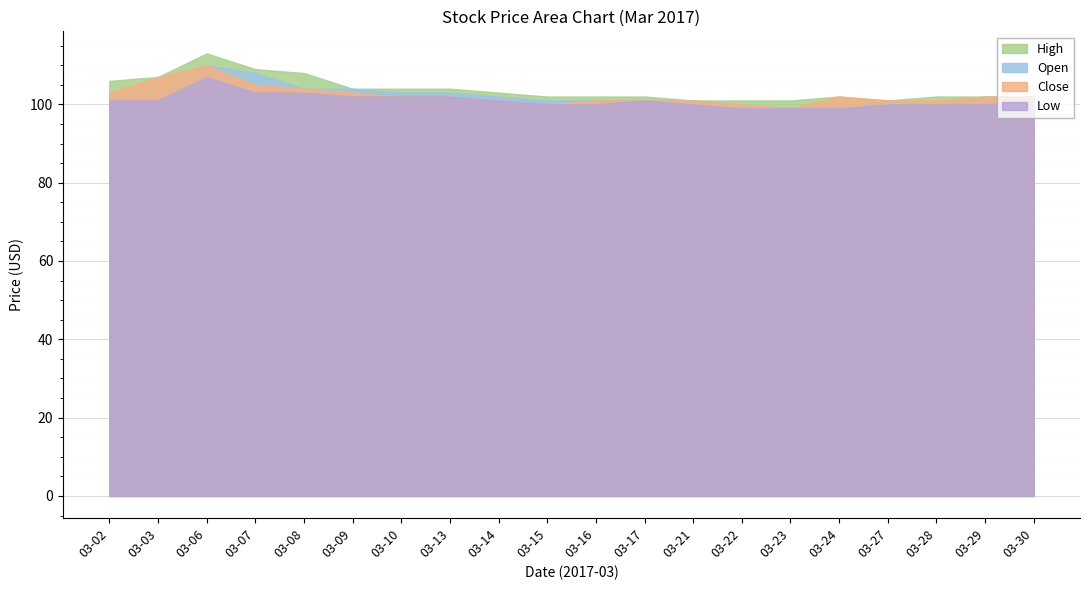

What is the difference between the highest and lowest values at 03-24?

3